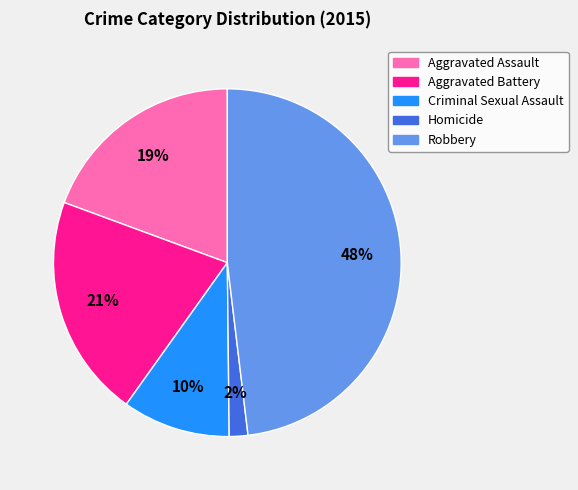

How many slices are in this pie chart?

5